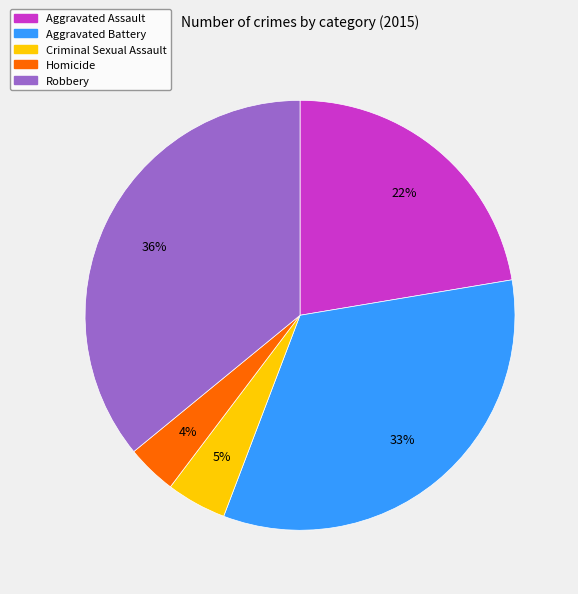

Which has a higher value, Robbery or Aggravated Assault?

Robbery